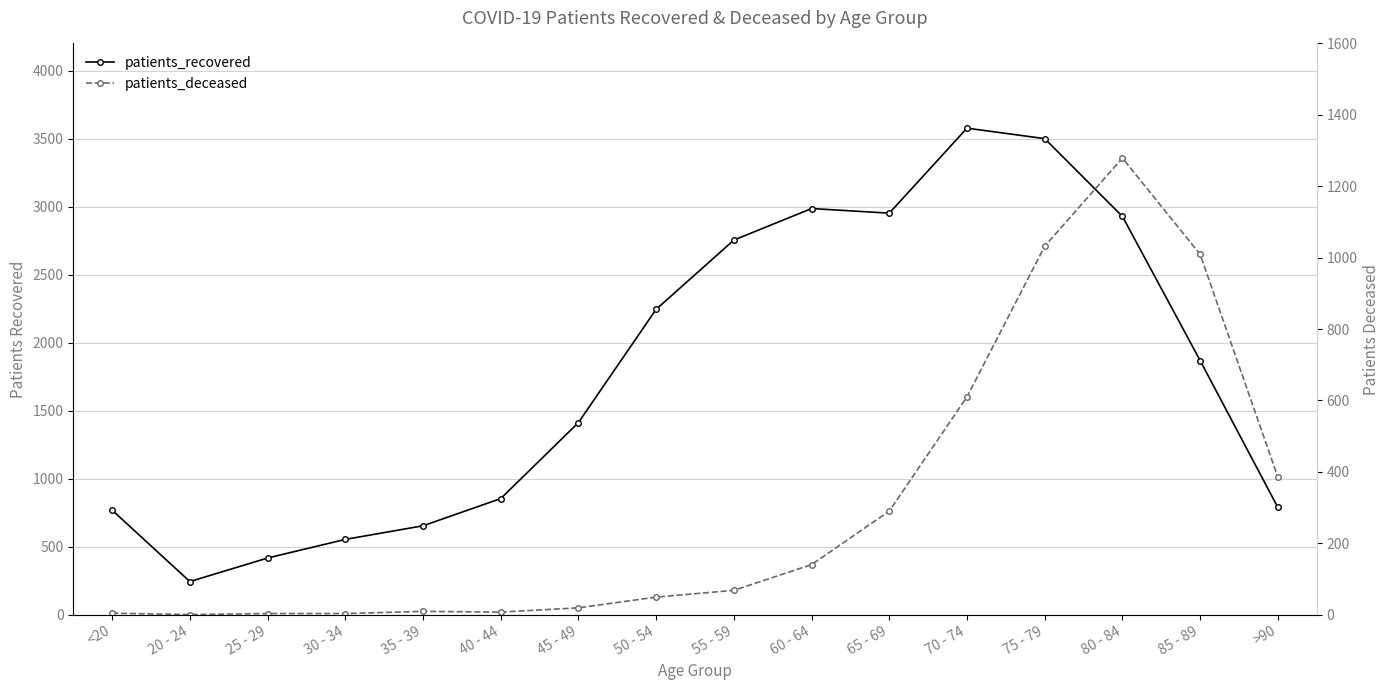

List the series in order of their overall mean, highest first.

patients_recovered, patients_deceased